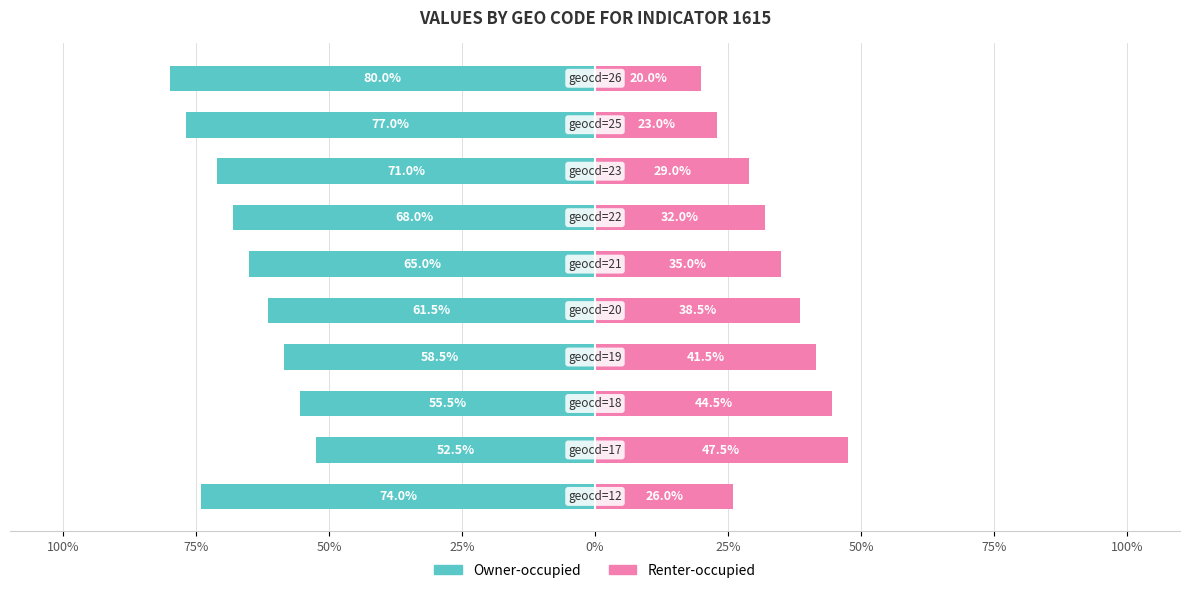

The Owner-occupied series shows -93.0 at 50%. True or false?

False